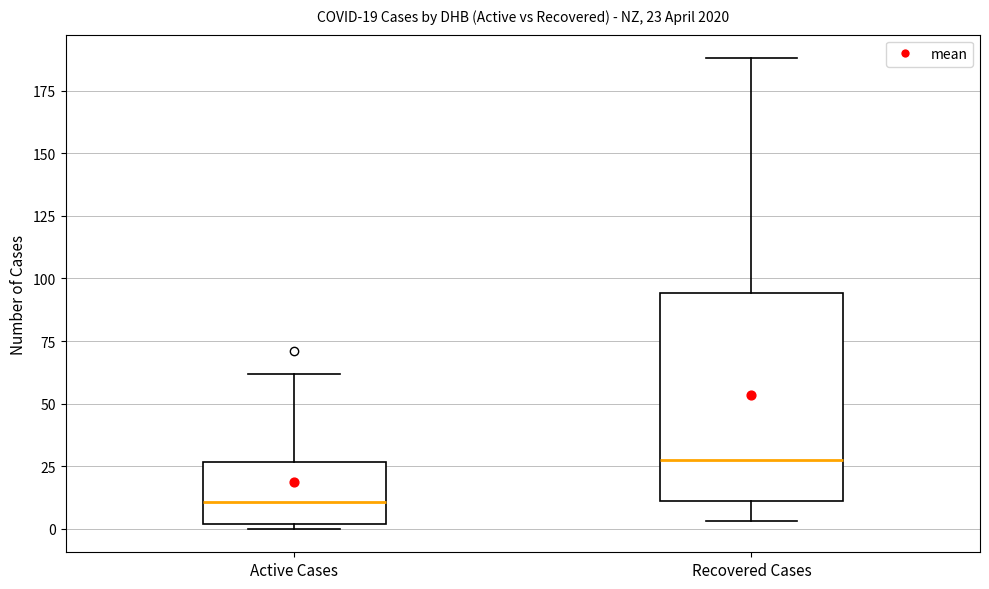

Which box's median line is the lowest?

Active Cases